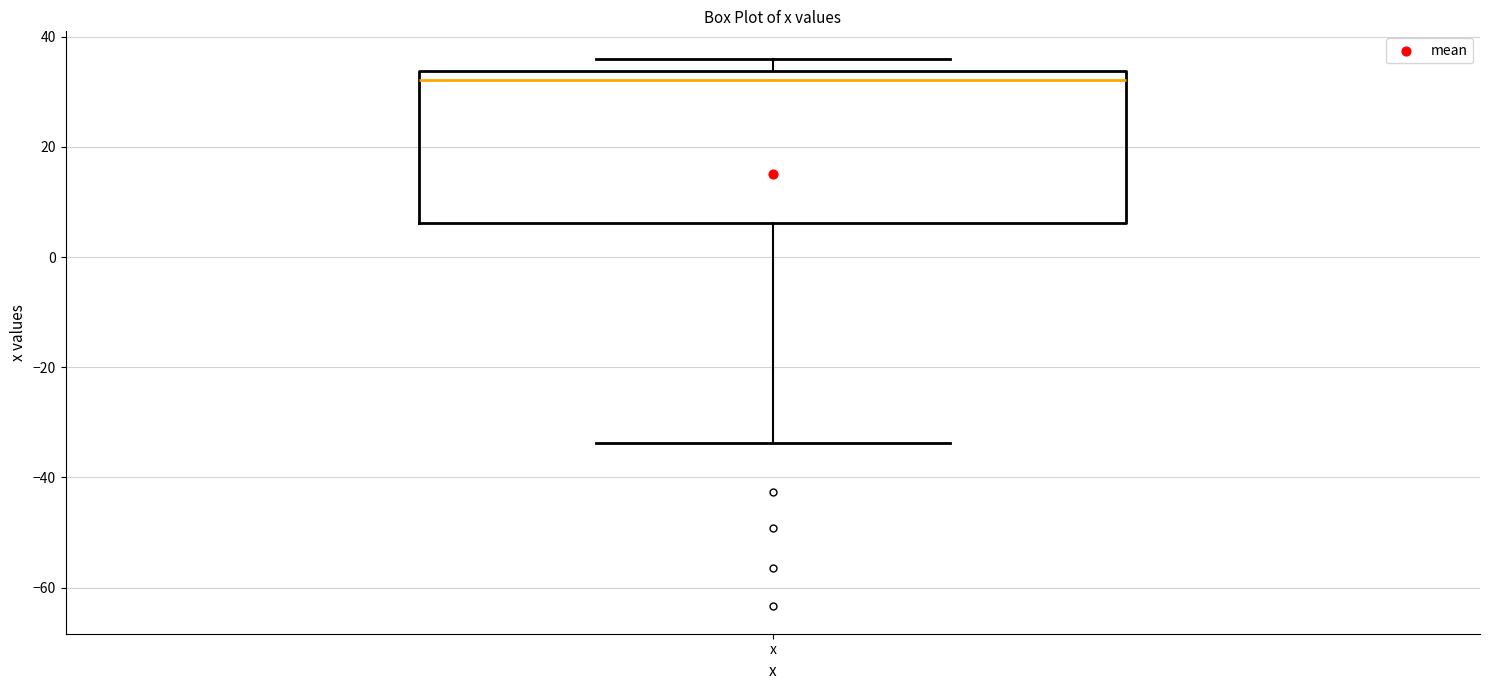

Read this box plot against the y-axis: the position of the median line, the range covered by the box, and the ends of both whiskers. The values are not printed on the chart, so give them approximately, as read against the axis.

median 32, box 6 to 34, whiskers -34 to 36